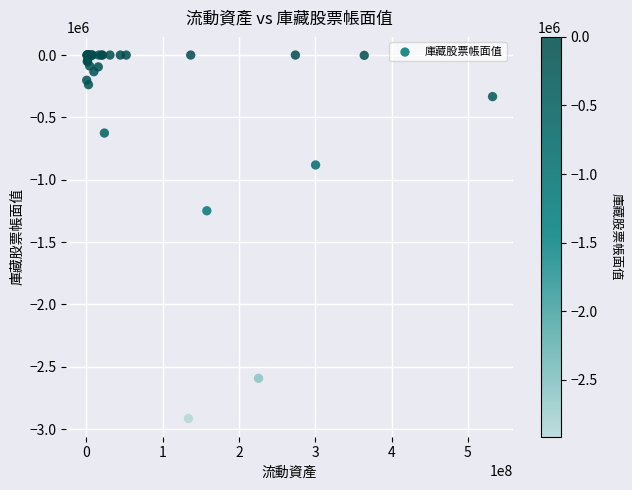

What Y value in the scatter plot is closest to -1457428?

-1248722